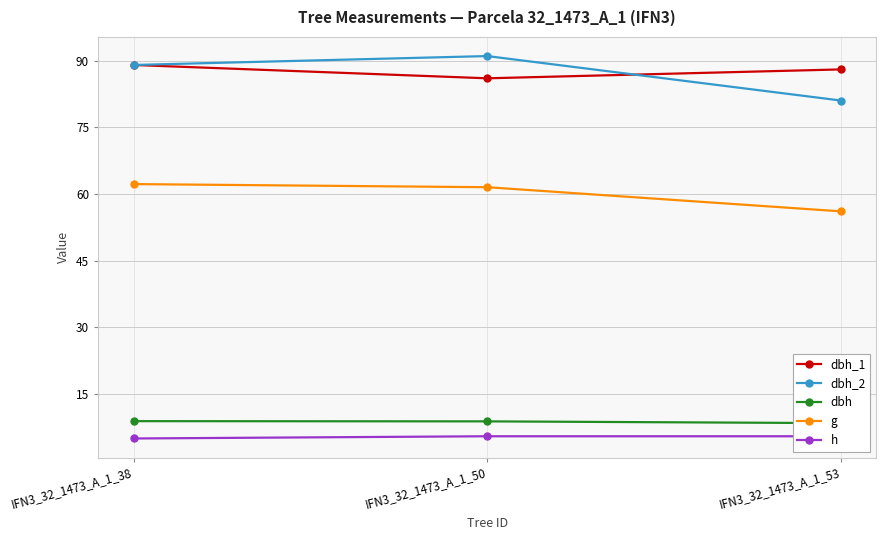

Rank the categories by dbh value from lowest to highest.

IFN3_32_1473_A_1_53, IFN3_32_1473_A_1_50, IFN3_32_1473_A_1_38